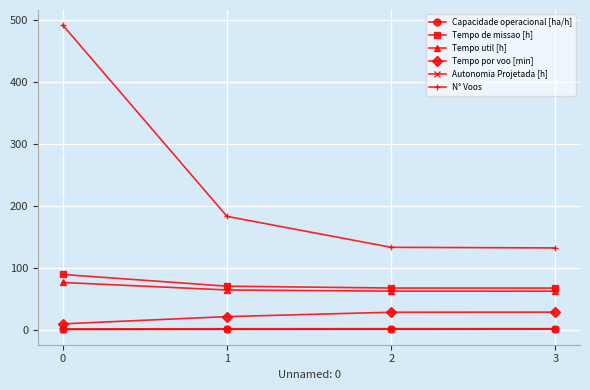

What is the sum of all N° Voos values?

940.0